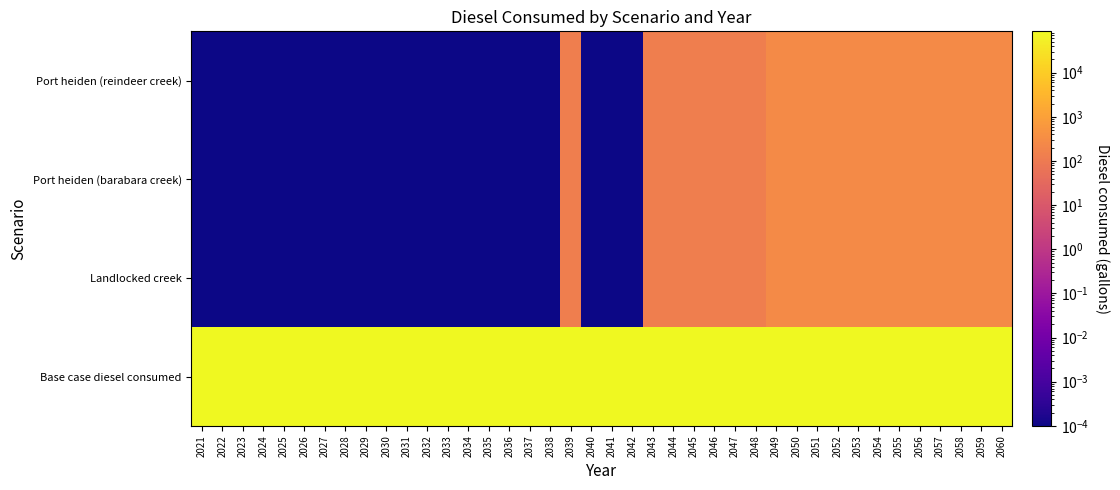

At which category is the sum across all series the highest?

2049